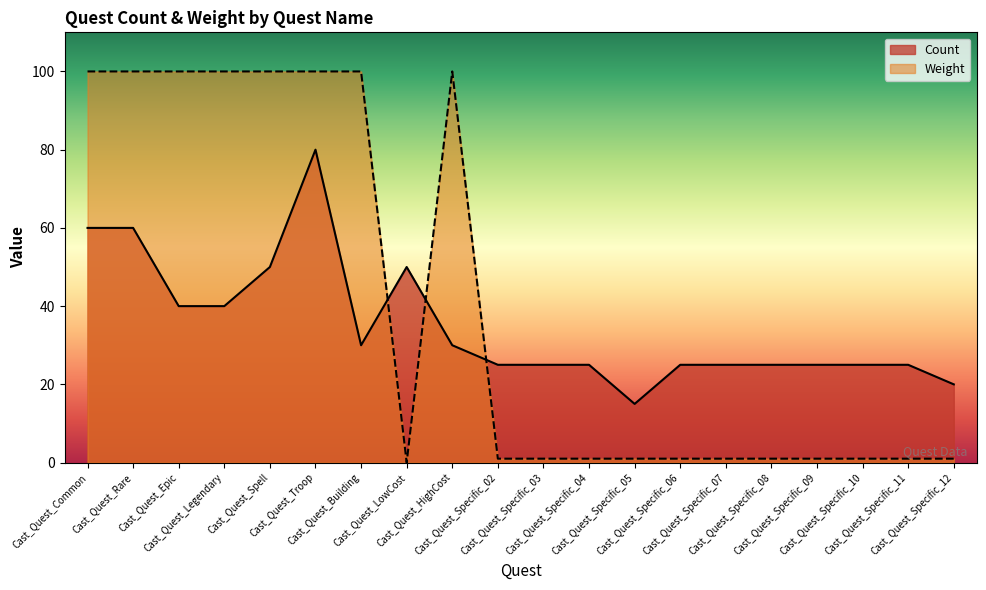

Which series has the largest total across all categories?

Weight